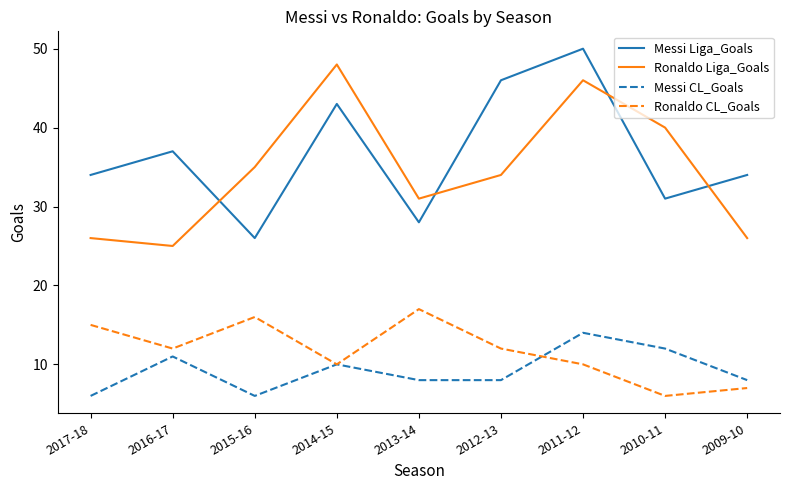

What position from the left is 2009-10?

9